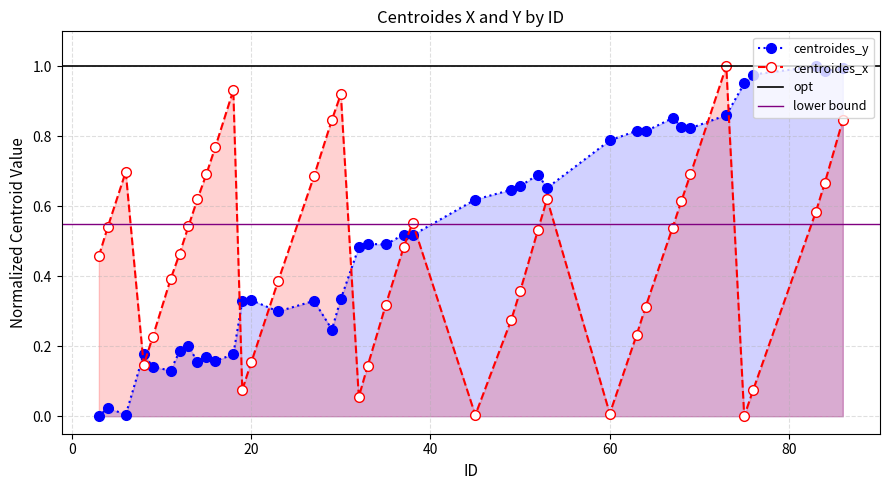

Rank the series at 52 from lowest to highest value.

centroides_x, centroides_y